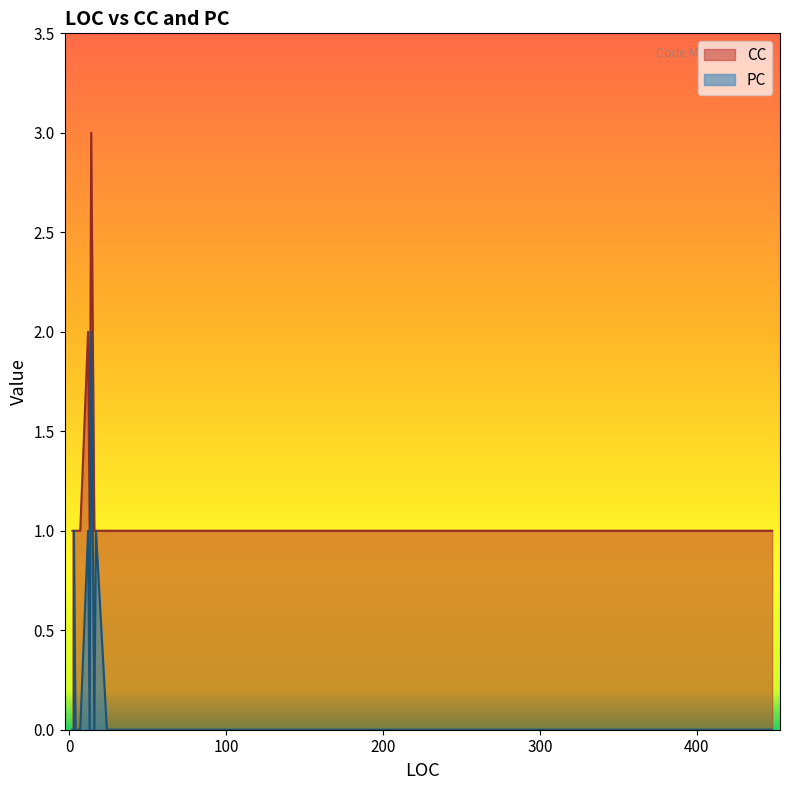

Reading left to right, what are all the values shown in this chart?

CC: 0=1	1=1	2=1	3=1	4=2	5=1	6=3	7=3	8=1	9=1	10=1	11=1	12=1	13=1	14=1	15=1	16=1	17=1	18=1	19=1
PC: 0=0	1=0	2=0	3=0	4=1	5=1	6=2	7=2	8=0	9=0	10=0	11=0	12=0	13=0	14=0	15=0	16=0	17=0	18=0	19=1